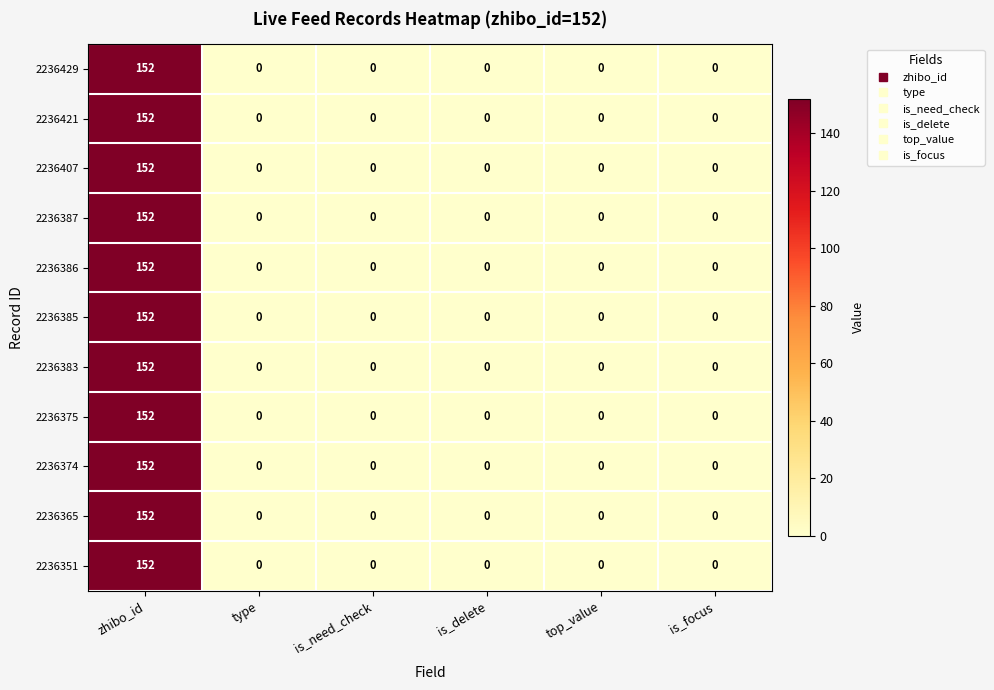

At how many categories does at least one series exceed 64?

1